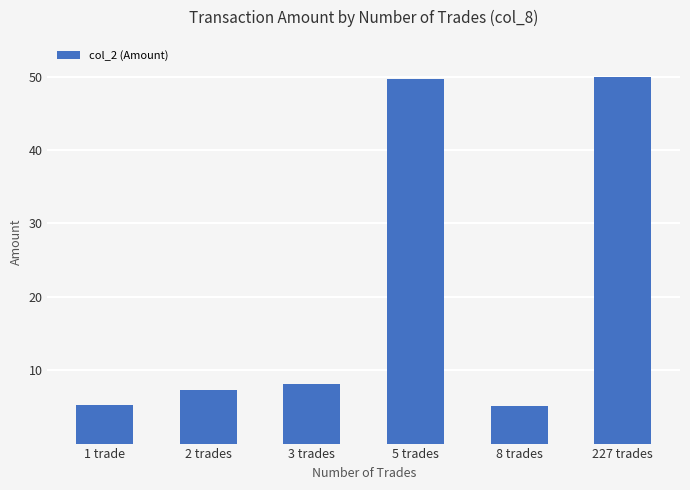

Approximately how many times larger is the value at 3 trades compared to 1 trade?

1.5